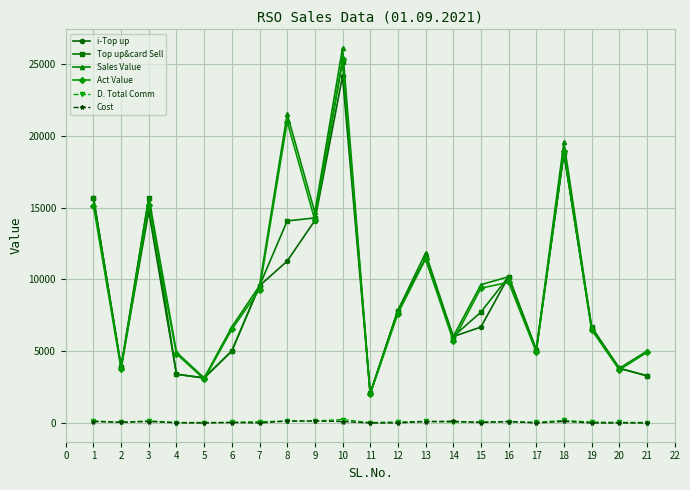

True or false: Act Value and i-Top up cross at least once.

True